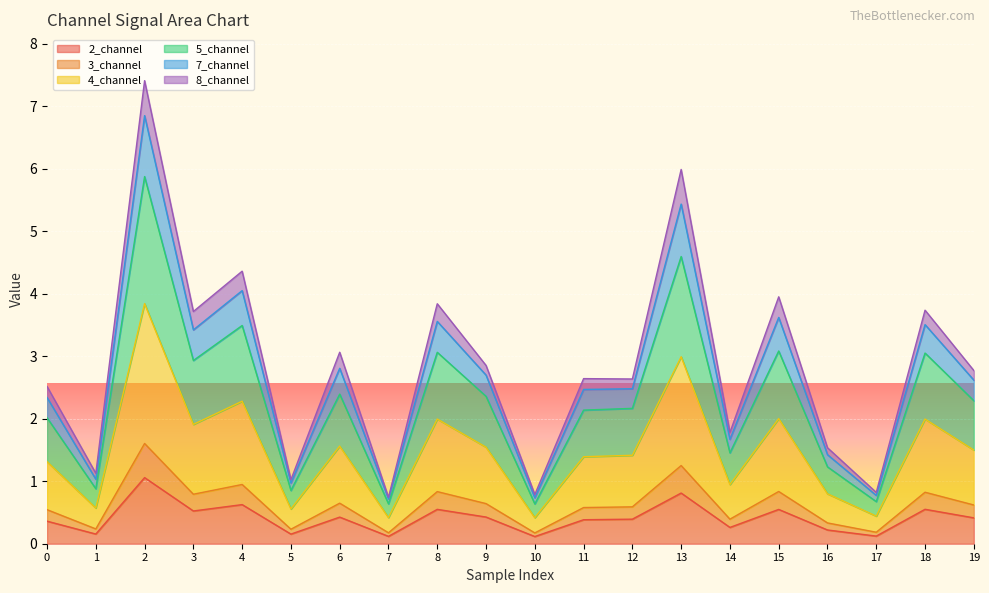

What are all the series names shown in the legend?

2_channel, 3_channel, 4_channel, 5_channel, 7_channel, 8_channel